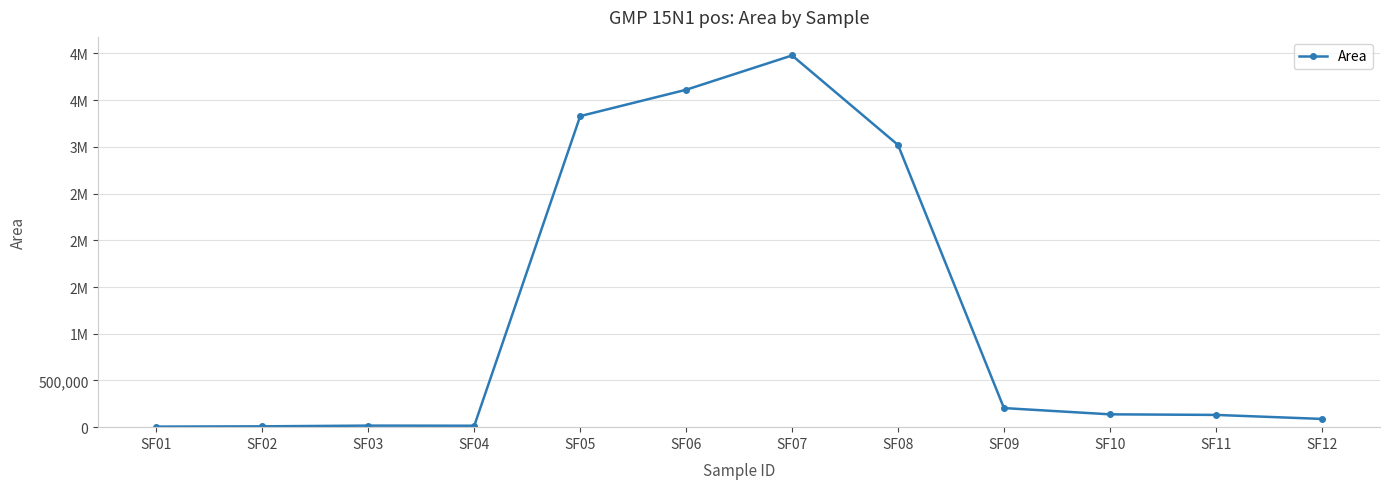

Is this an area chart (filled region under the line)?

No